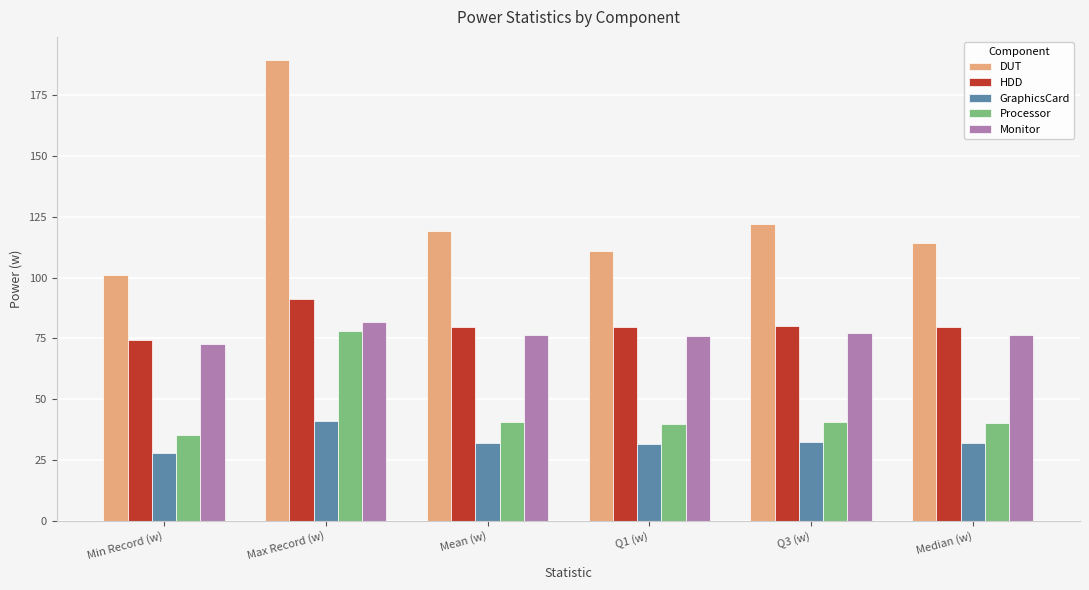

The value of GraphicsCard at Mean (w) is 53.3. True or false?

False